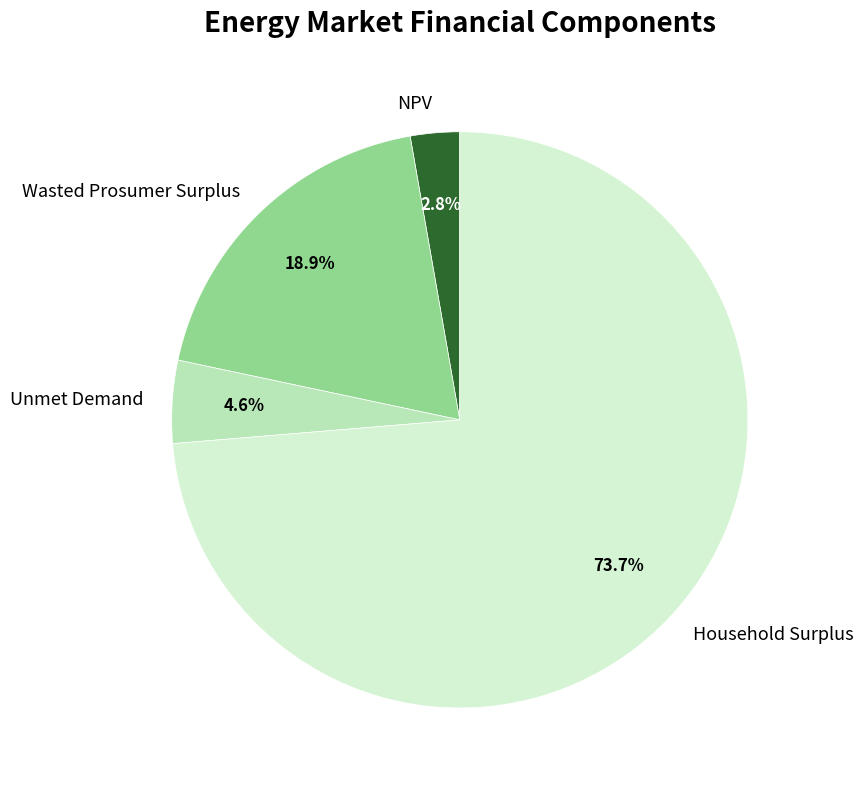

Does NPV represent more than half of the total?

No